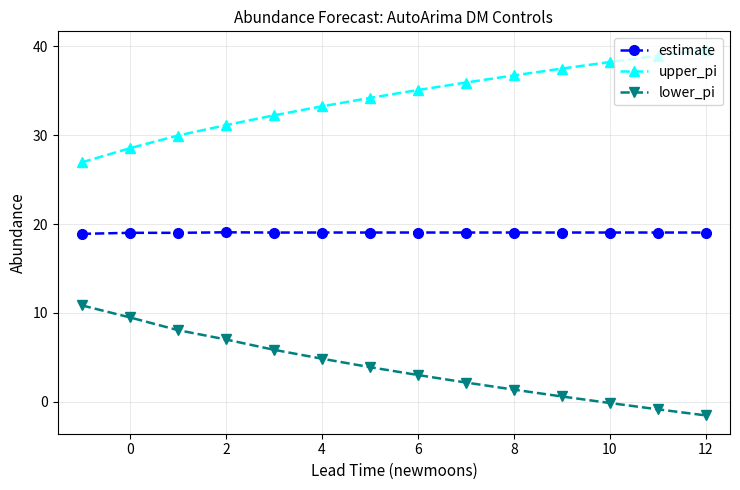

What is the highest value of the estimate series?

19.1